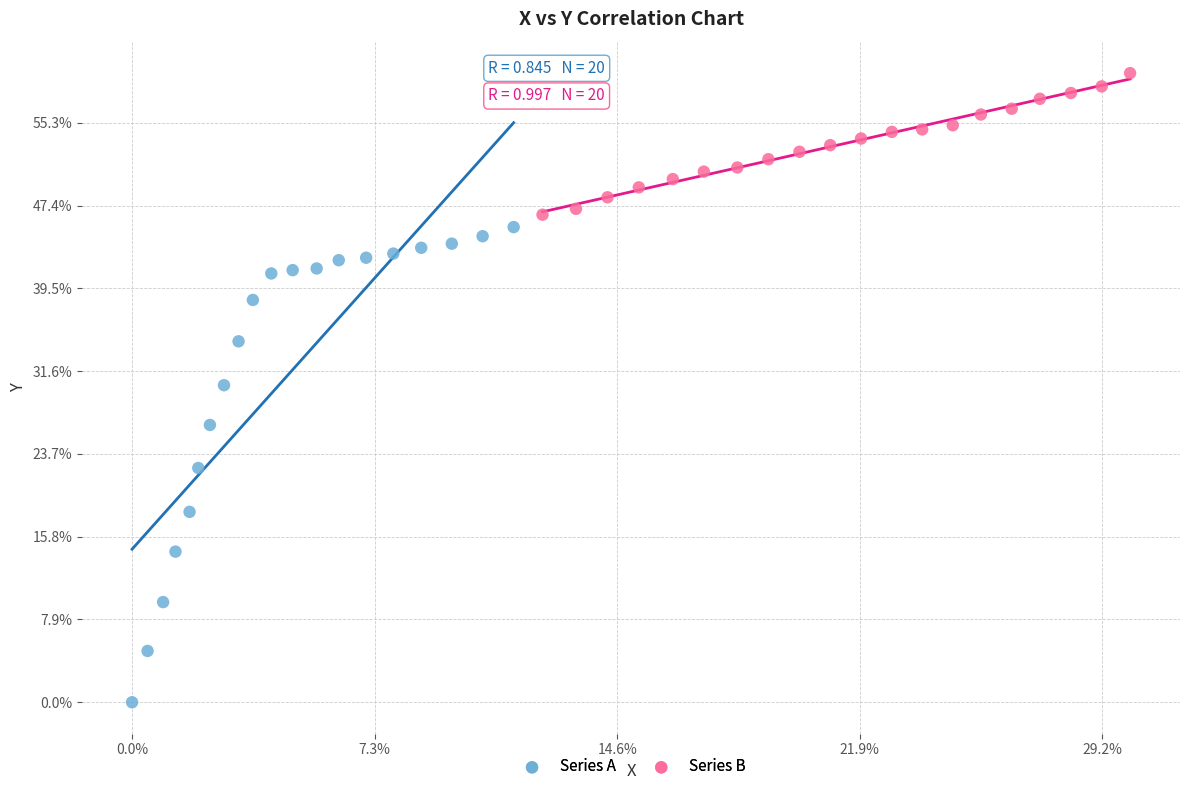

Which series has the largest Y range (max minus min)?

Series A